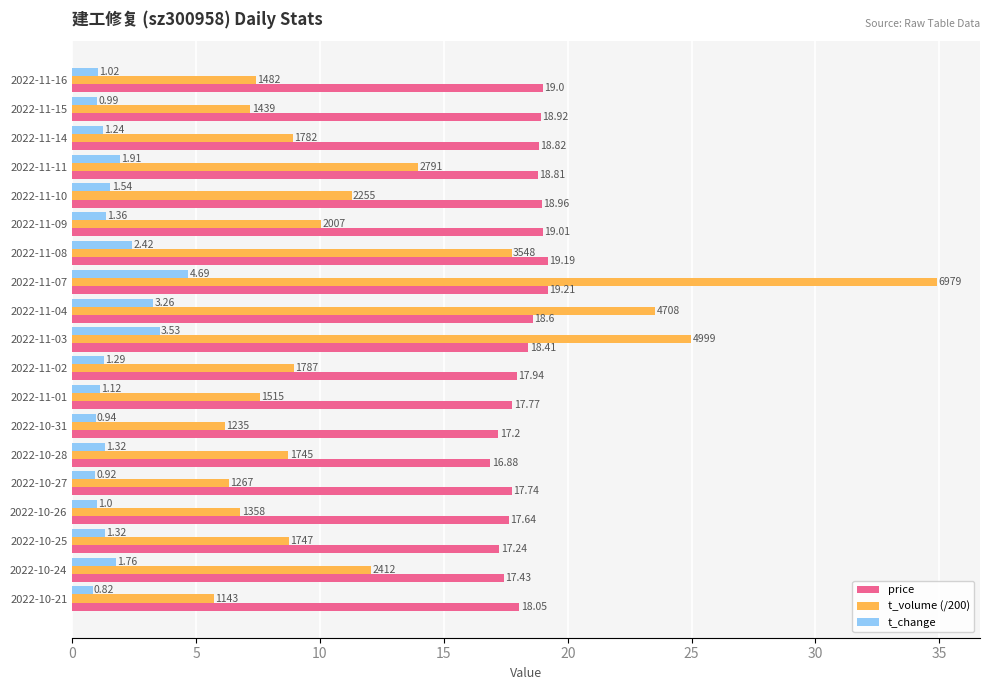

Which series has the largest total across all categories?

price